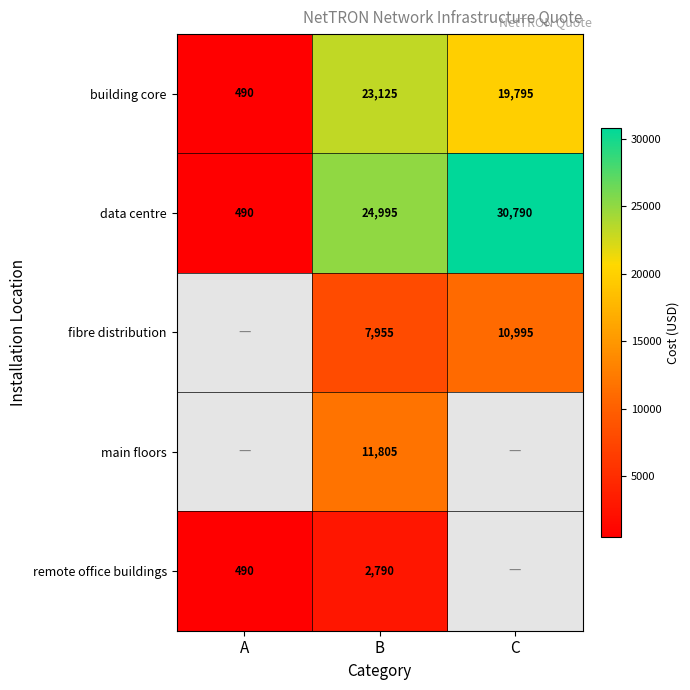

What is the maximum value shown in the chart?

30790.0